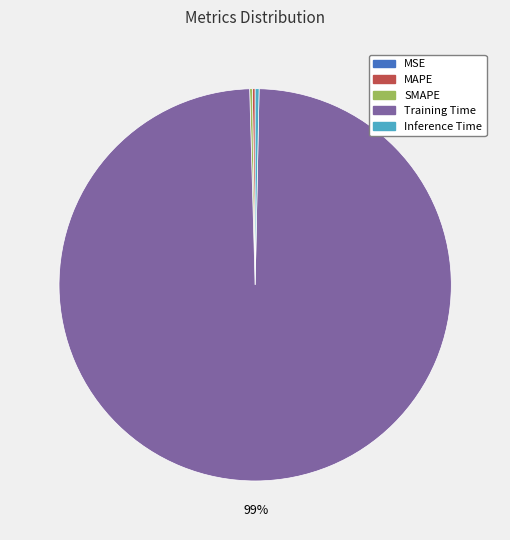

Does Training Time represent more than half of the total?

Yes